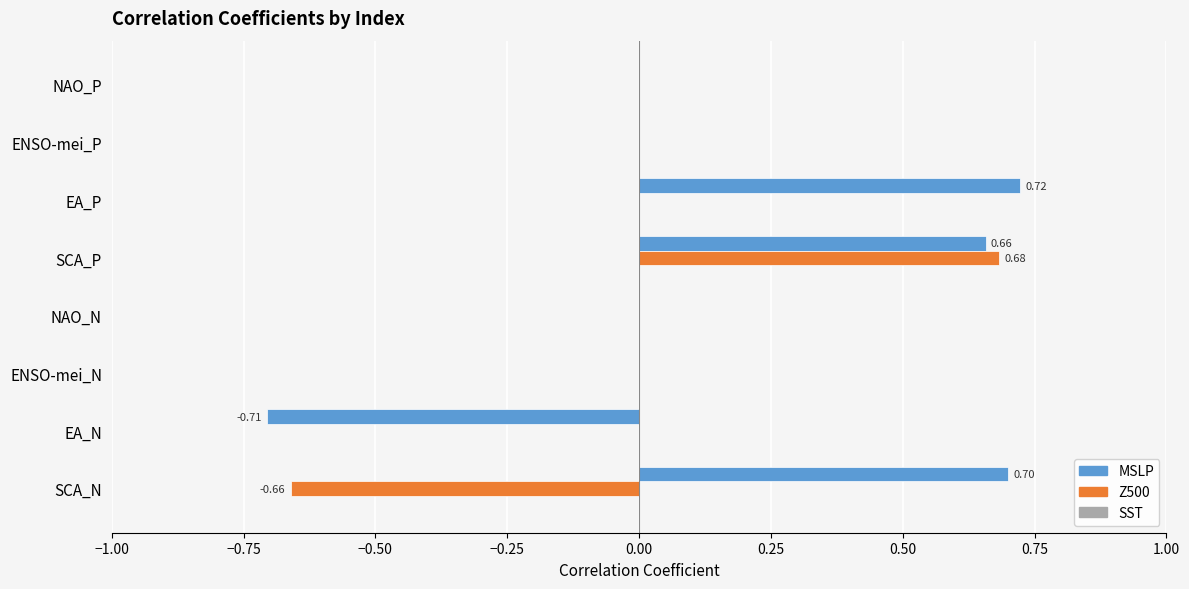

At which category is the sum across all series the highest?

SCA_P